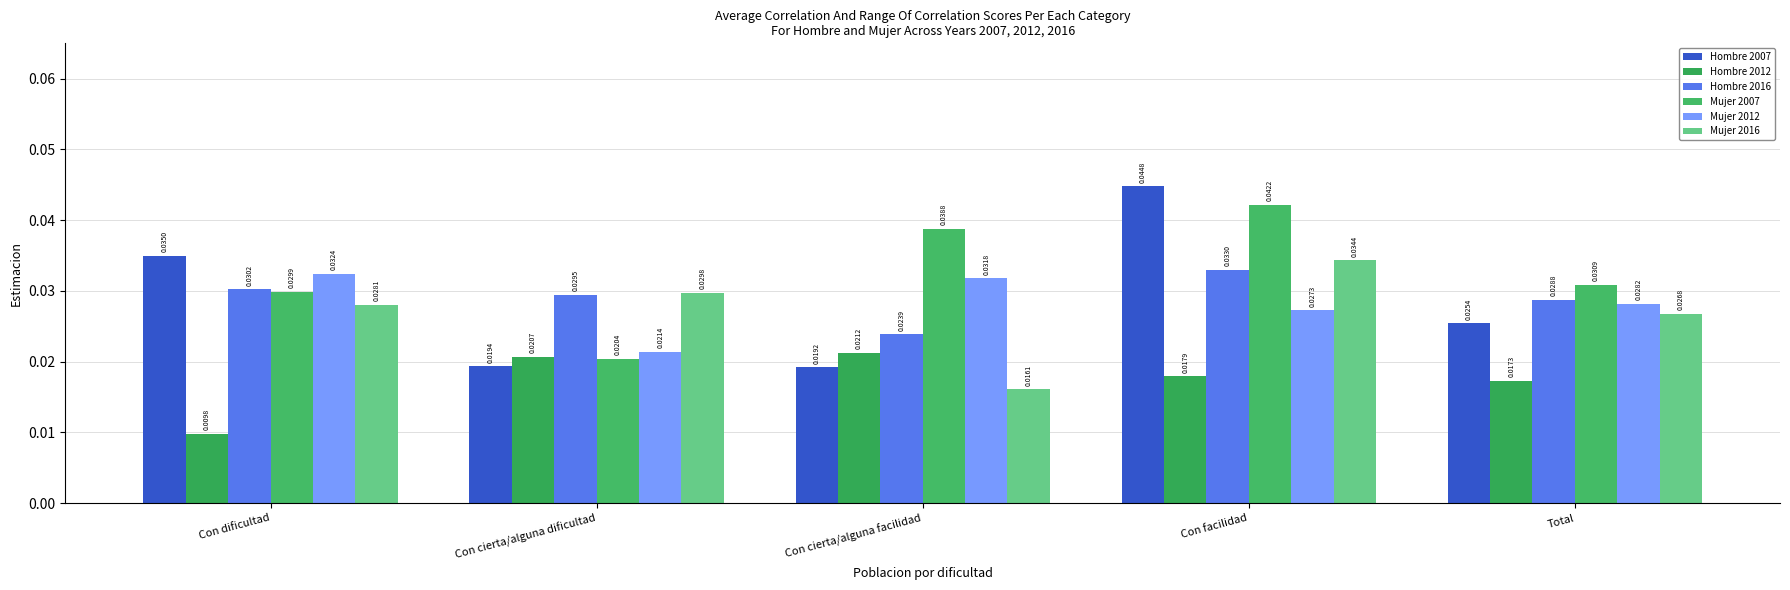

Which series has the largest range (max minus min)?

Hombre 2007